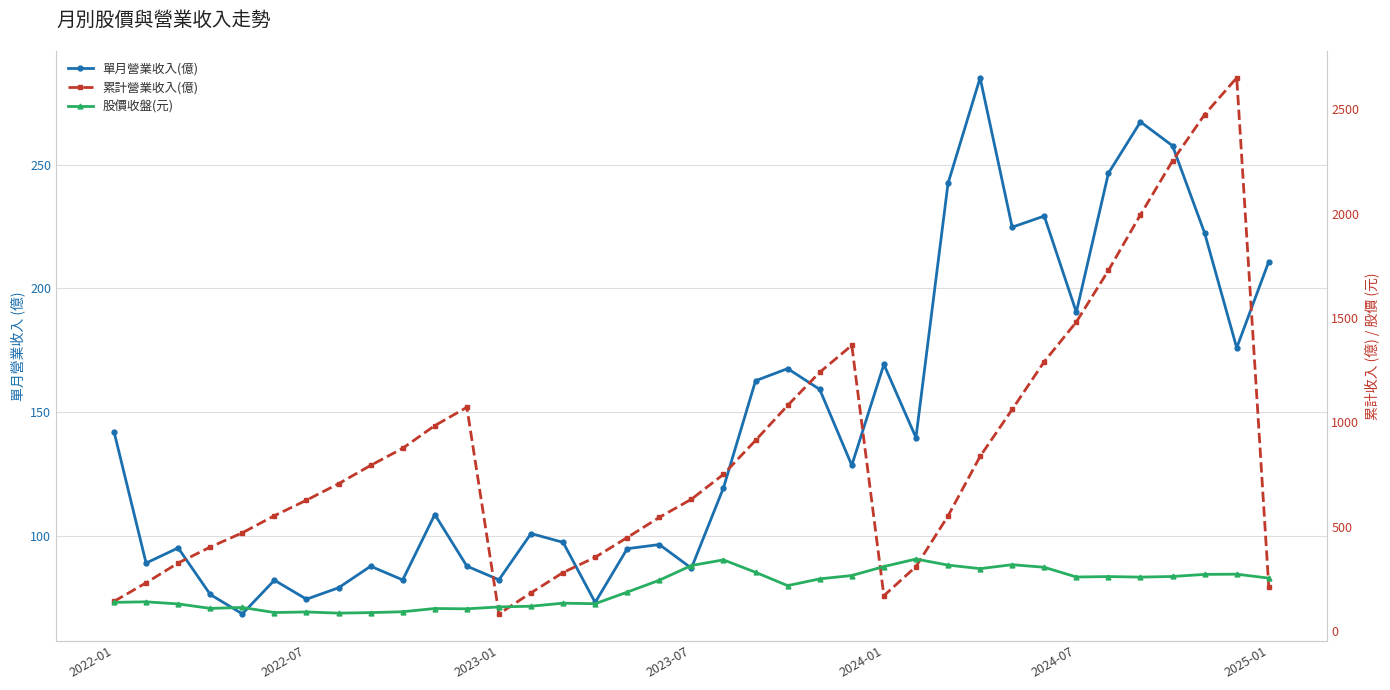

The 累計營業收入(億) series shows 355.6 at 26. True or false?

False